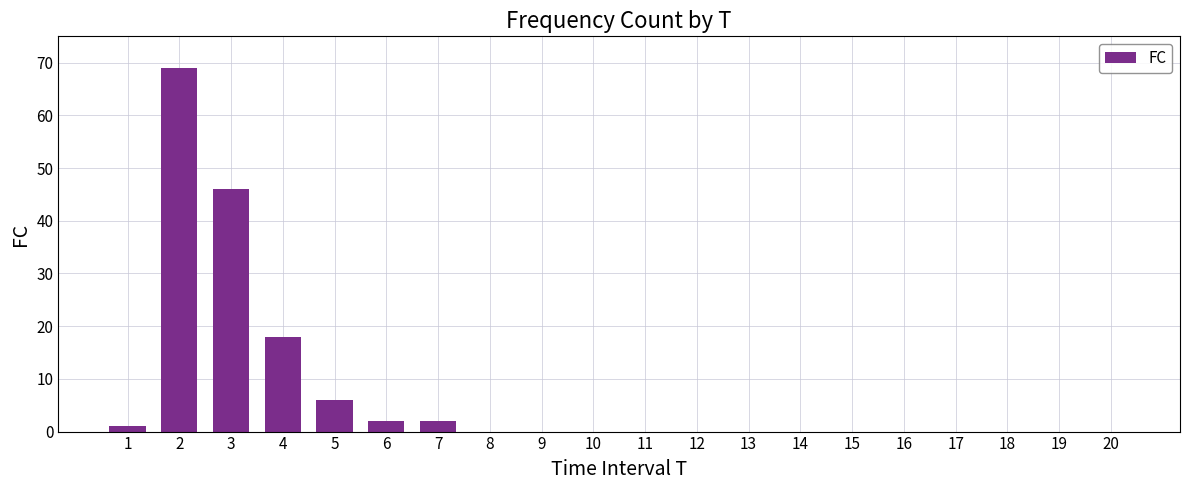

At which label is the value closest to 34?

3